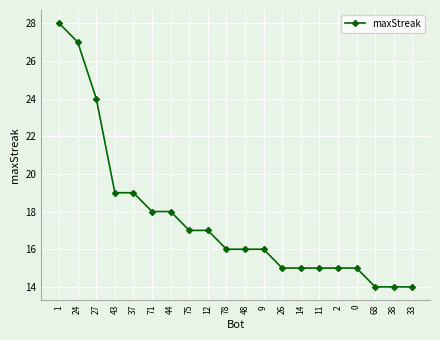

What is the maximum value shown in the chart?

28